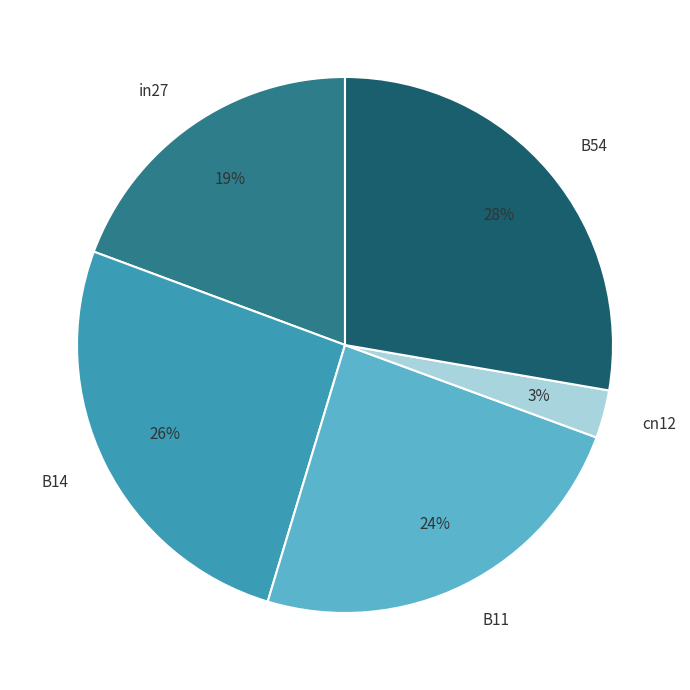

What is the largest slice in the pie chart?

B54